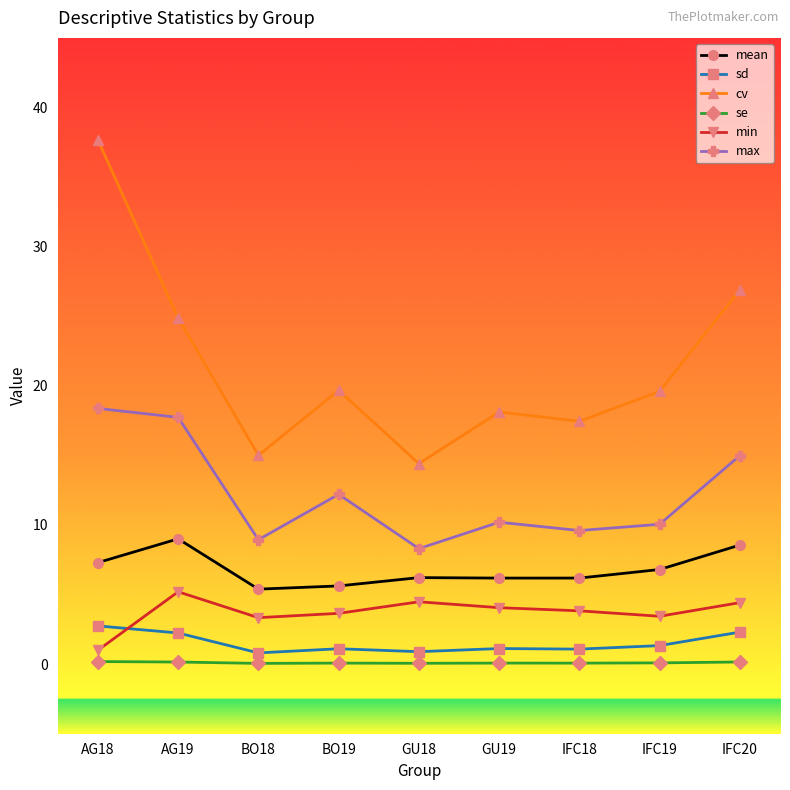

Which series changed the most between GU18 and IFC20?

cv